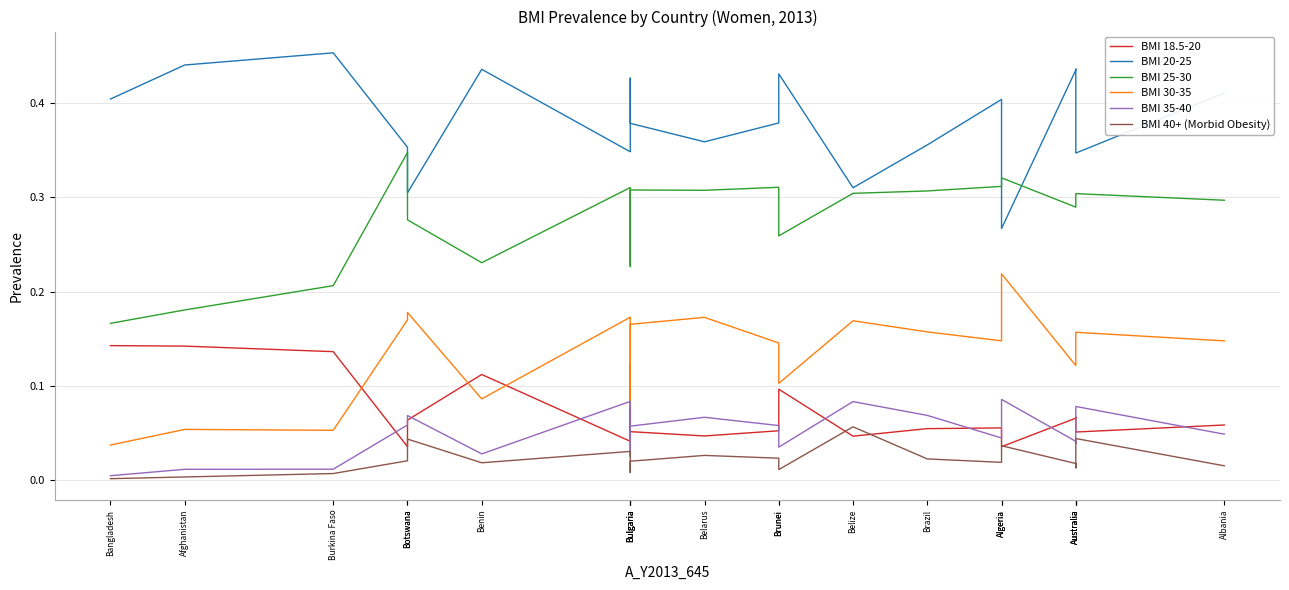

Is it true that BMI 18.5-20 equals 0.1 at Algeria?

True